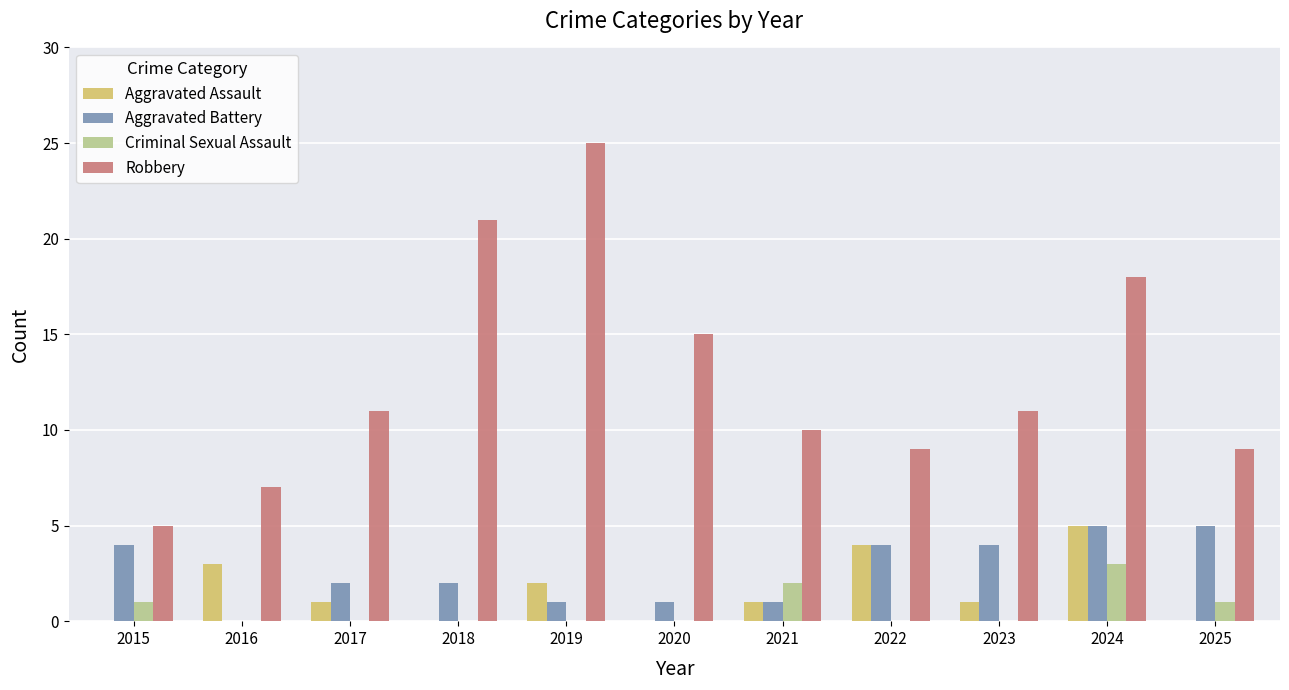

What is the sum of all Criminal Sexual Assault values?

7